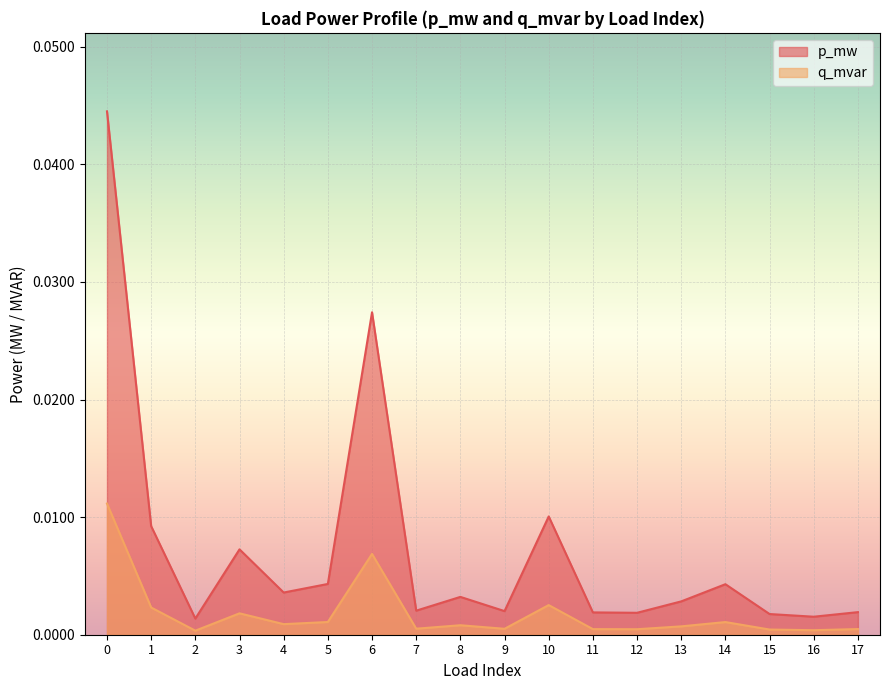

True or false: p_mw and q_mvar intersect in this chart.

False